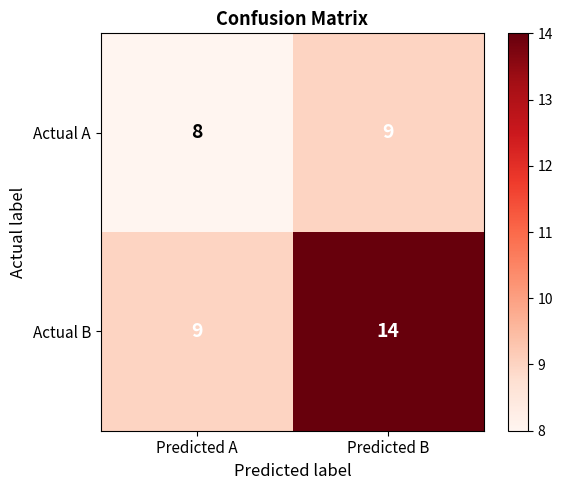

What is the spread (max minus min) of values at Predicted B?

5